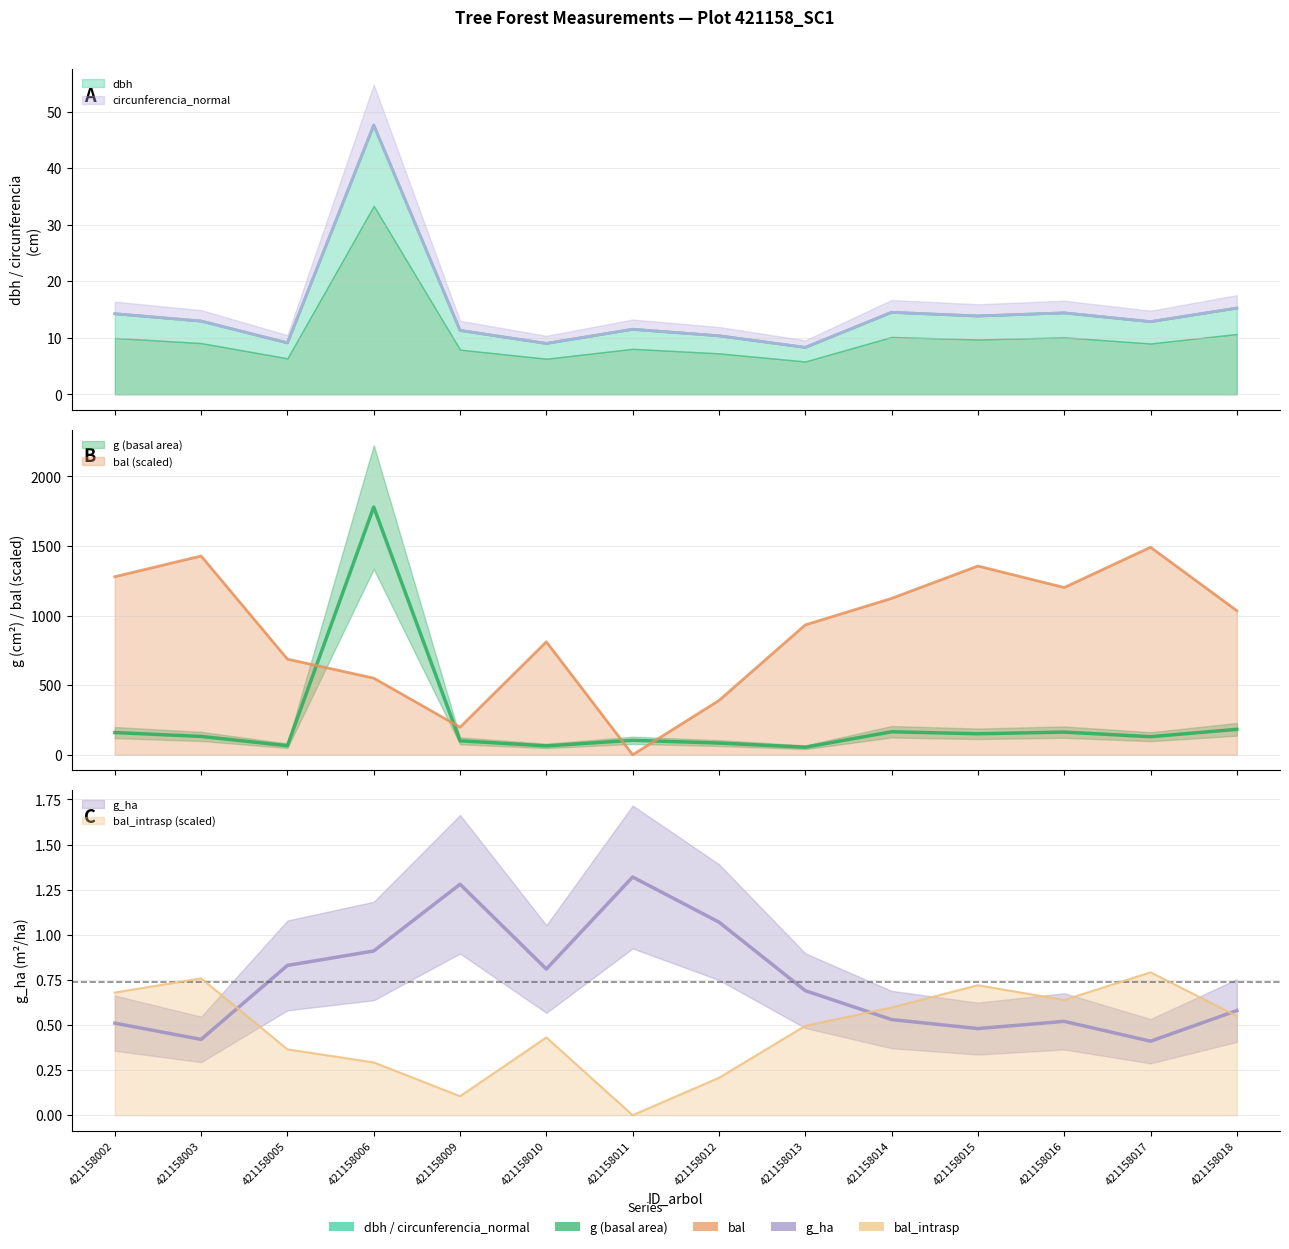

Rank the categories by bal_intrasp value from highest to lowest.

421158017, 421158003, 421158015, 421158002, 421158016, 421158014, 421158018, 421158013, 421158010, 421158005, 421158006, 421158012, 421158009, 421158011